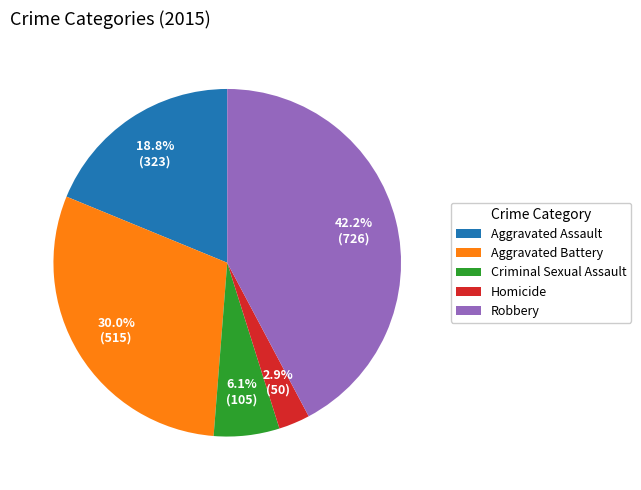

Rank the categories by value from highest to lowest.

Robbery, Aggravated Battery, Aggravated Assault, Criminal Sexual Assault, Homicide